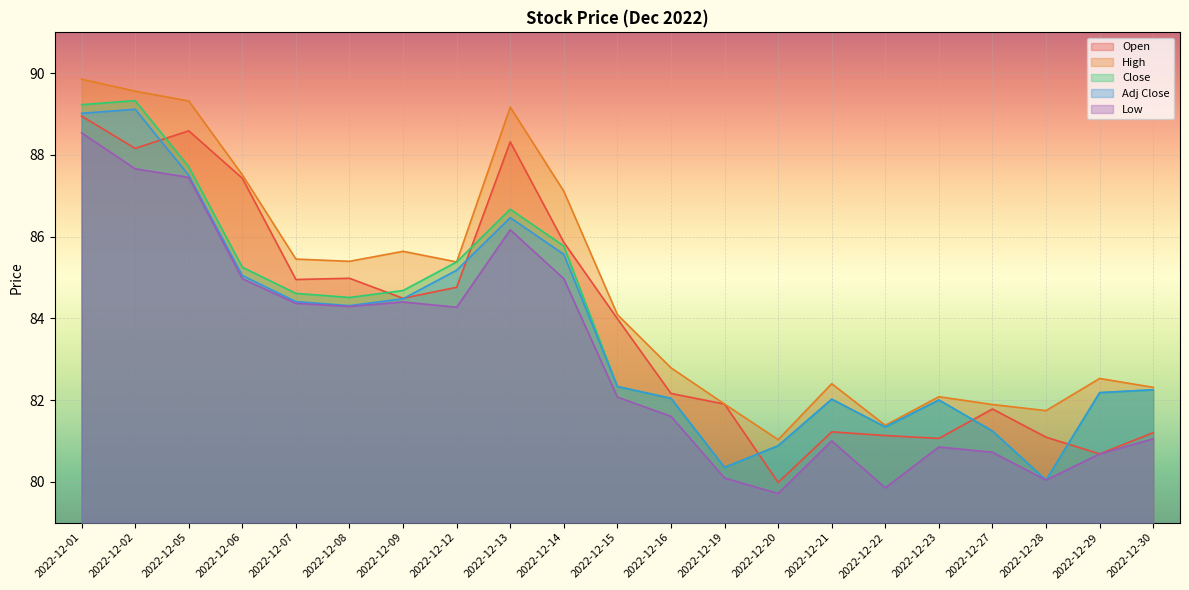

What is the value of the Adj Close point at the 18th from the left?

81.2